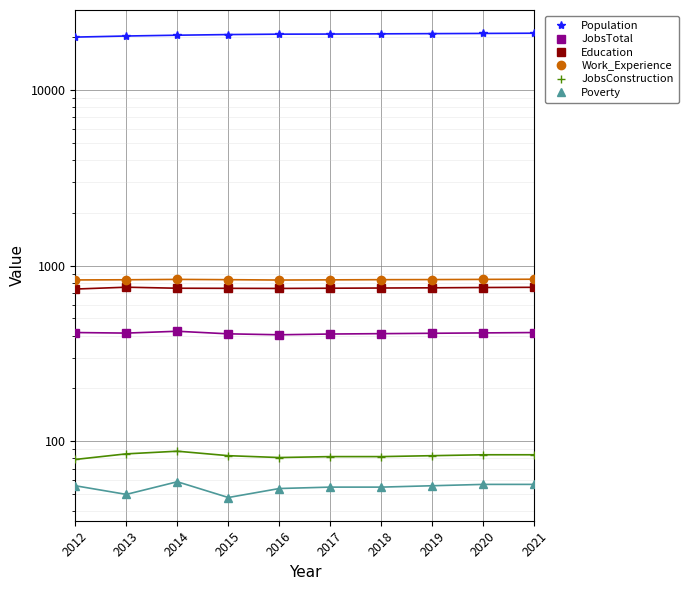

Is the value of JobsTotal at 2014 greater than the value of JobsConstruction at 2017?

Yes